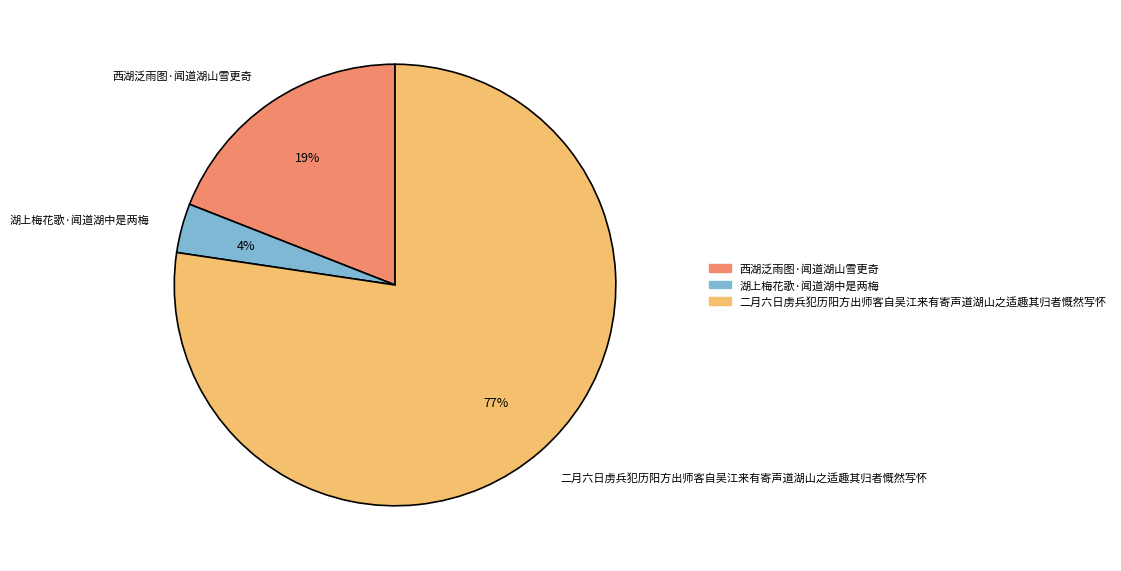

To the nearest percent, what percentage of the pie is 二月六日虏兵犯历阳方出师客自吴江来有寄声道湖山之适趣其归者慨然写怀?

77%